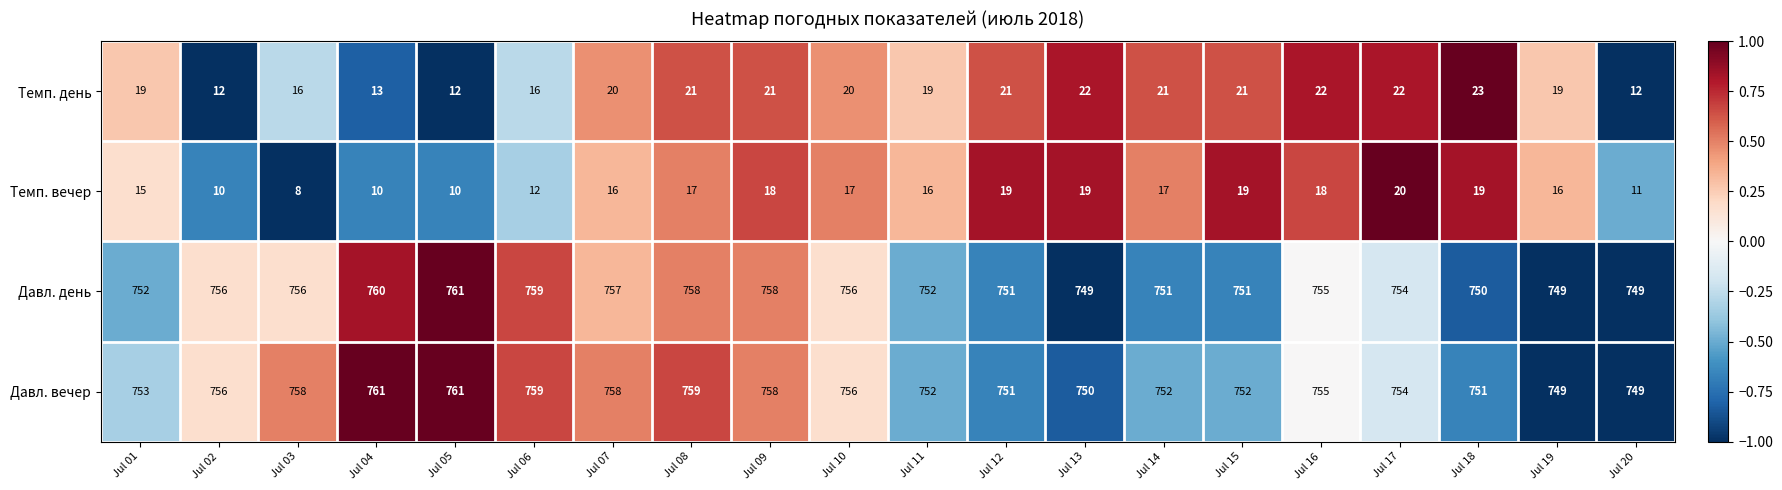

What is the approximate value of Давл. вечер at Jul 02?

756